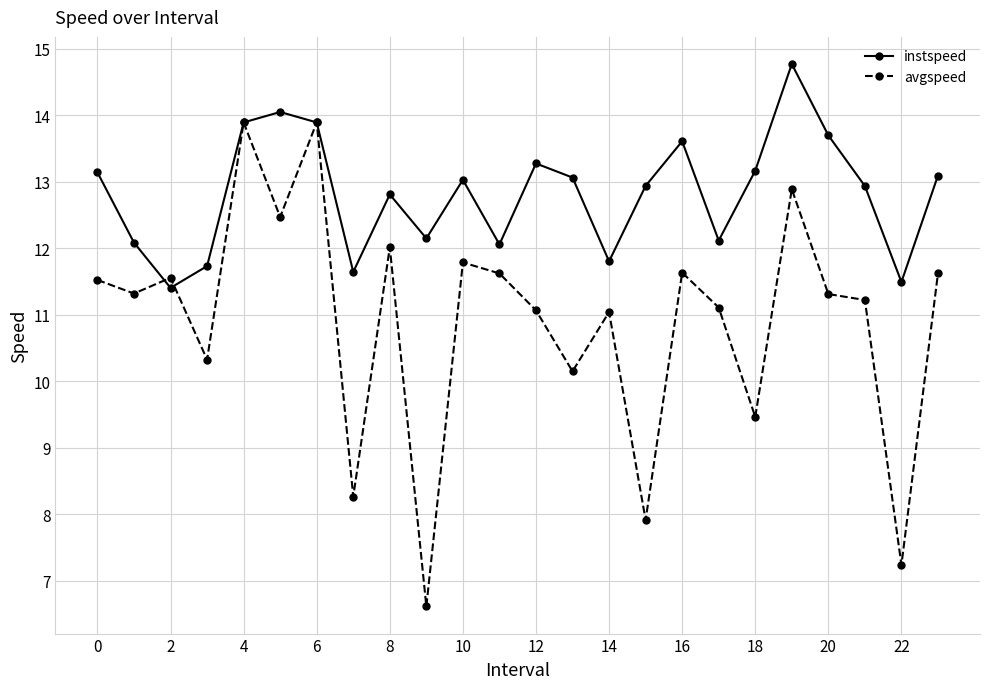

What is the difference between the second highest and second lowest values in the instspeed series?

2.6